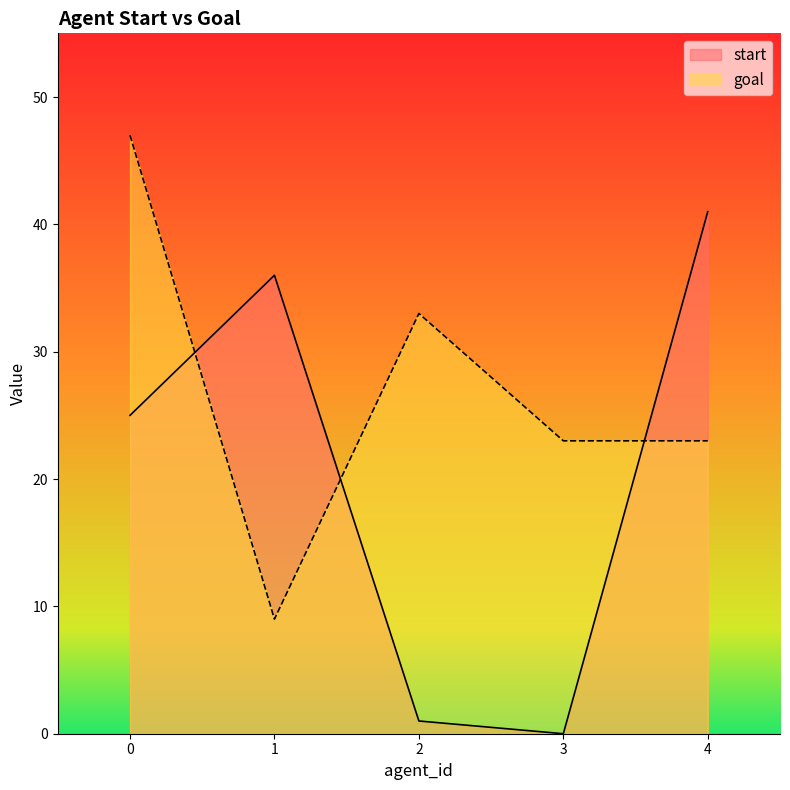

Which series has the largest total across all categories?

goal